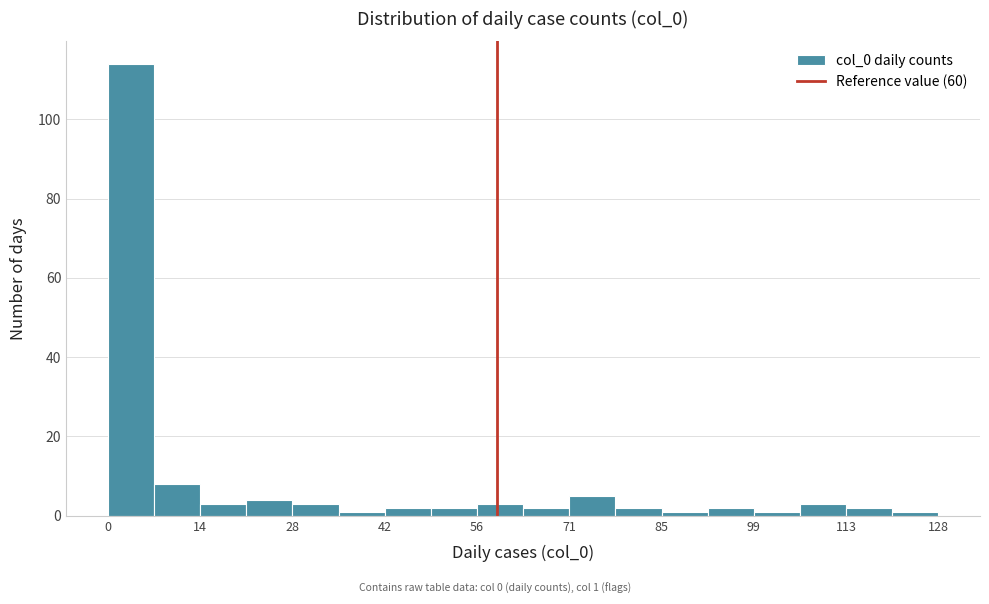

Around what value on the x-axis is the tallest bar? Give the approximate position of its centre, as read against the axis.

4